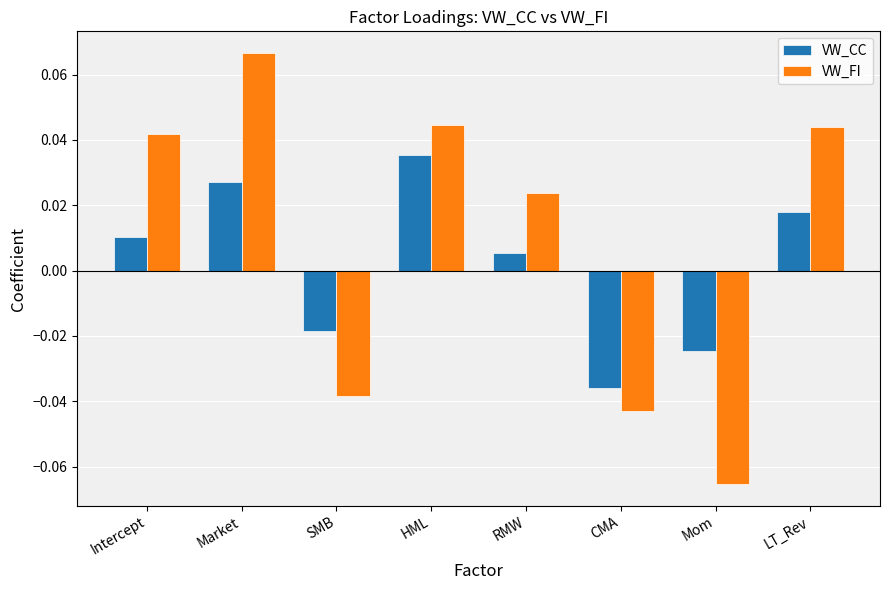

The value of VW_FI at Mom is -0.0. True or false?

False